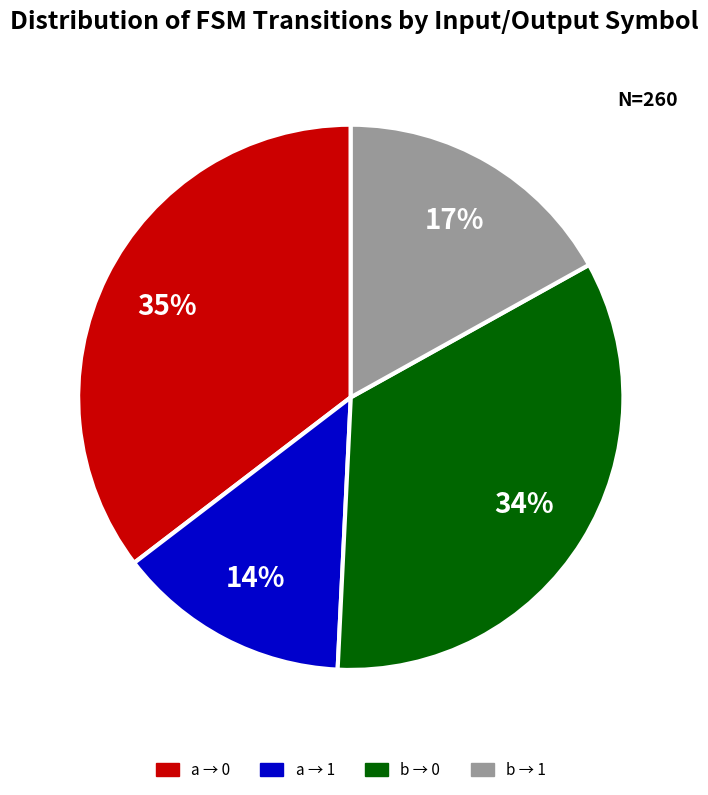

True or false: a → 0 accounts for 35% of the total.

True